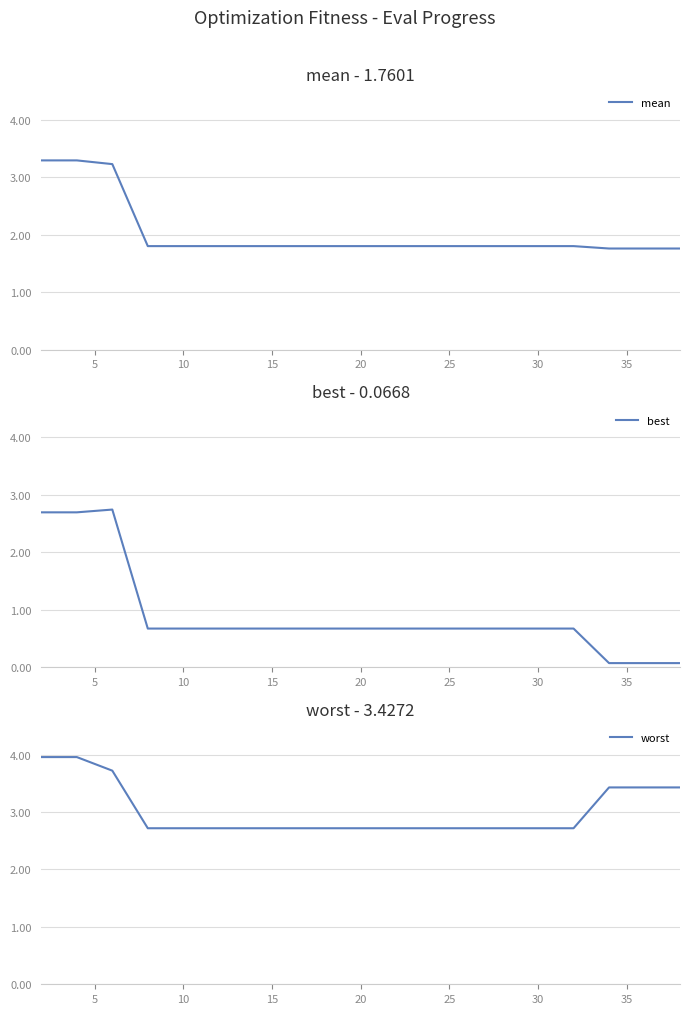

What is the value of the mean point at the 20th from the left?

1.8